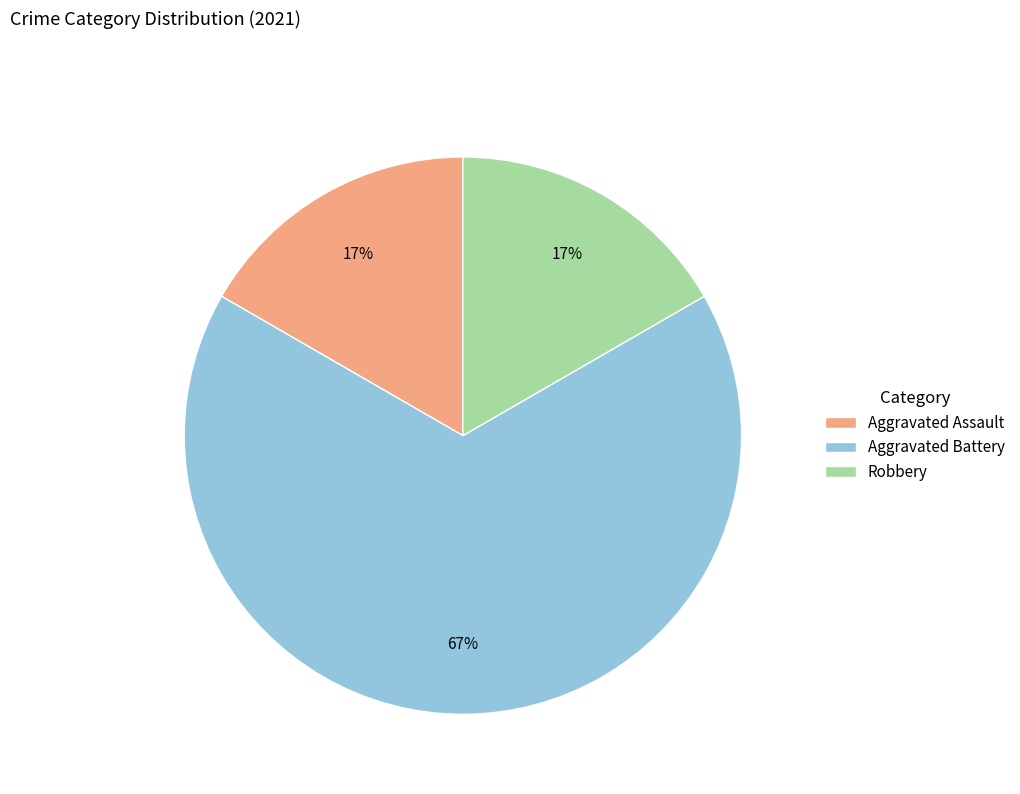

Which slice is the largest?

Aggravated Battery